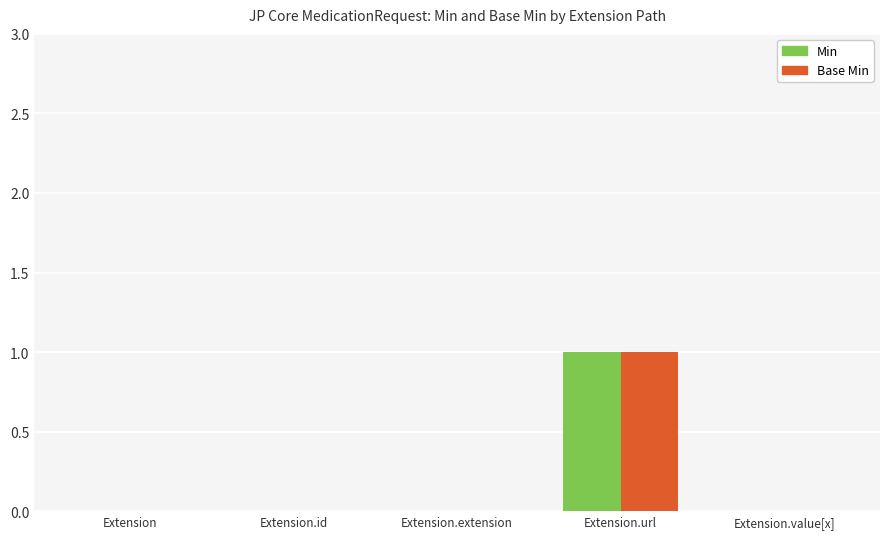

At which category is the sum across all series the highest?

Extension.url